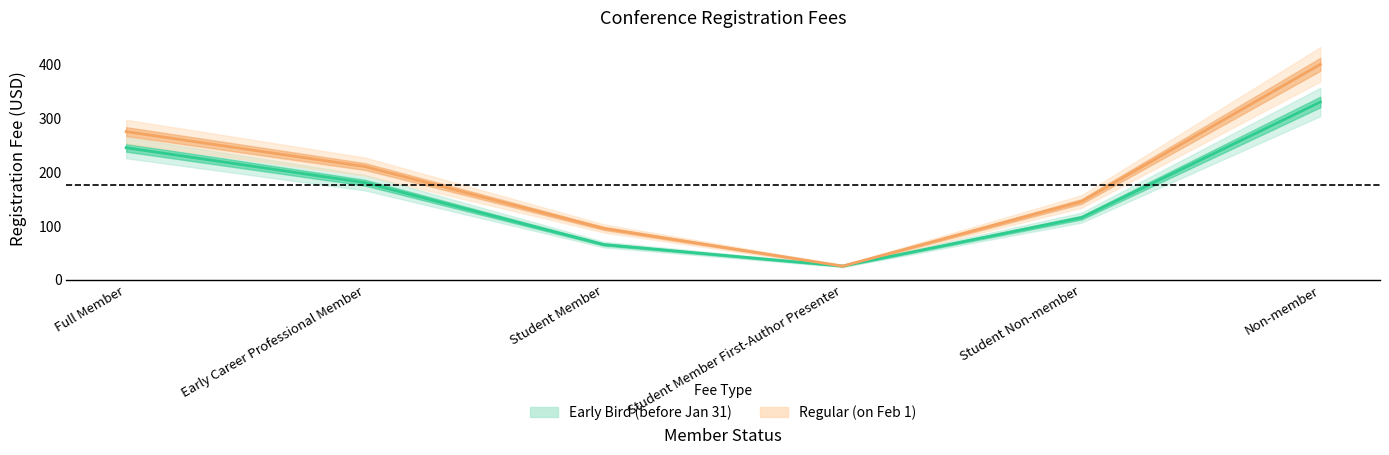

At how many categories does at least one series exceed 326?

1